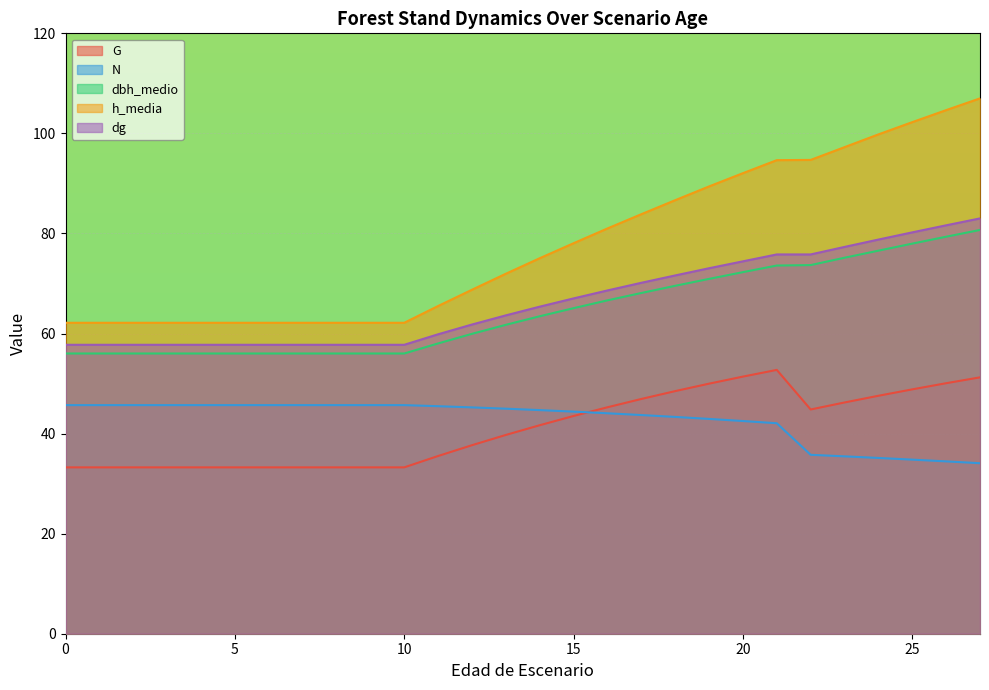

True or false: N has a value of 17.7 at 22.

False